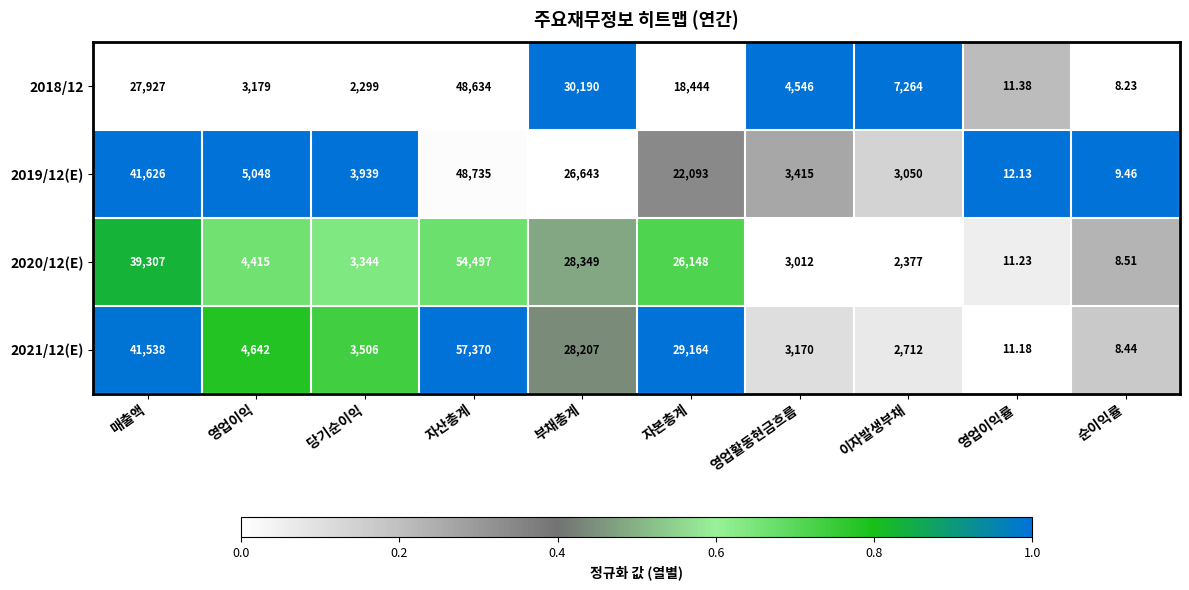

Rank the categories by 2021/12(E) value from lowest to highest.

순이익률, 영업이익률, 이자발생부채, 영업활동현금흐름, 당기순이익, 영업이익, 부채총계, 자본총계, 매출액, 자산총계